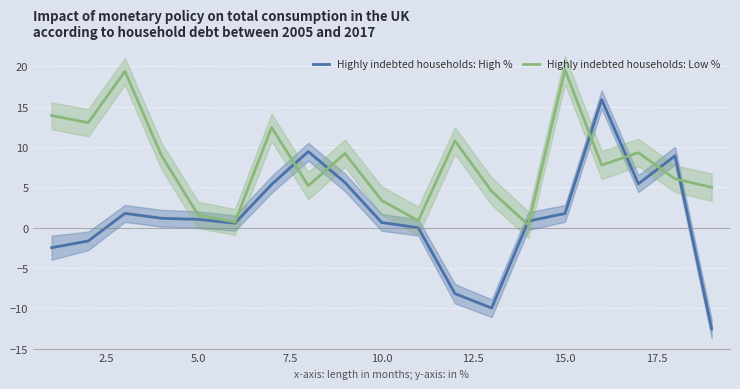

How many times do Highly indebted households: Low % and Highly indebted households: High % cross each other?

8